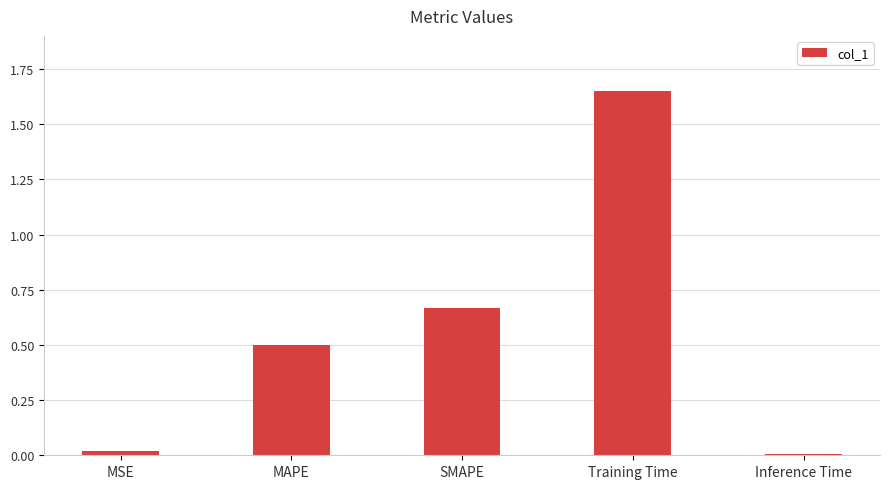

What is the difference between the maximum and minimum values?

1.6